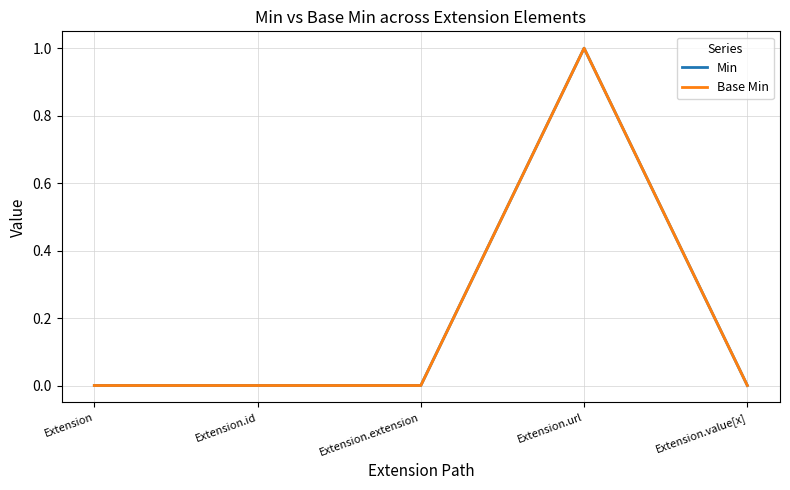

How many lines are shown in the chart?

2